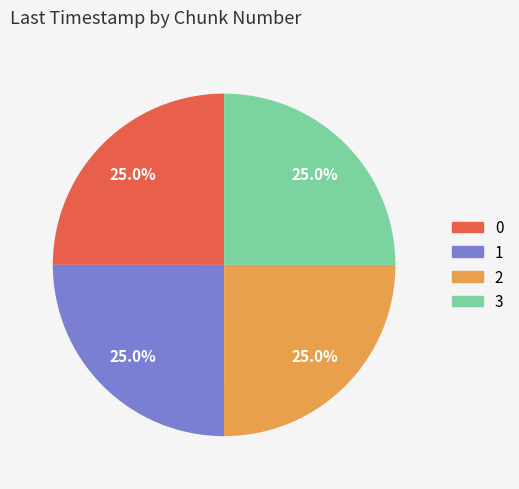

To the nearest percent, what portion does 1 represent?

25%